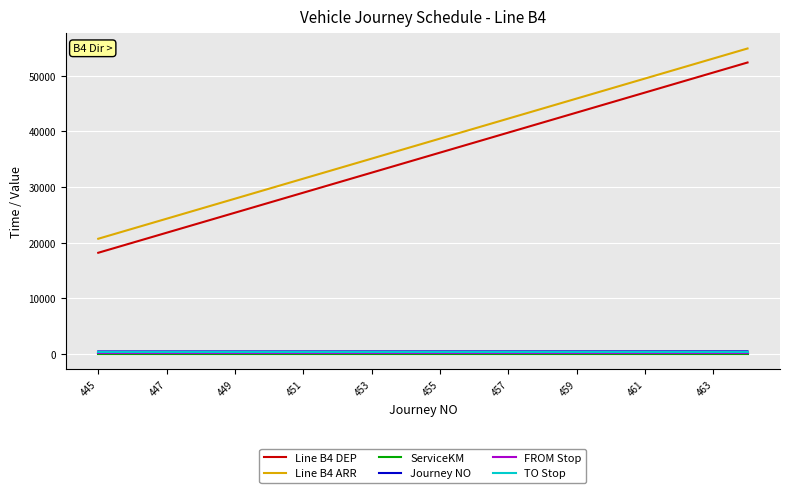

True or false: Line B4 DEP and Journey NO cross at least once.

False